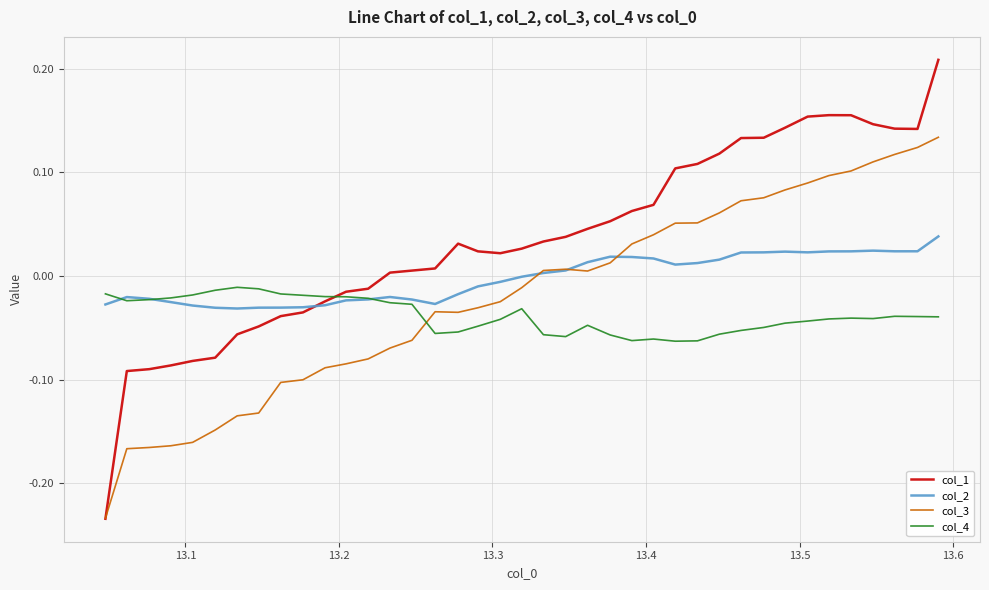

How many intersections are there between col_4 and col_3?

1